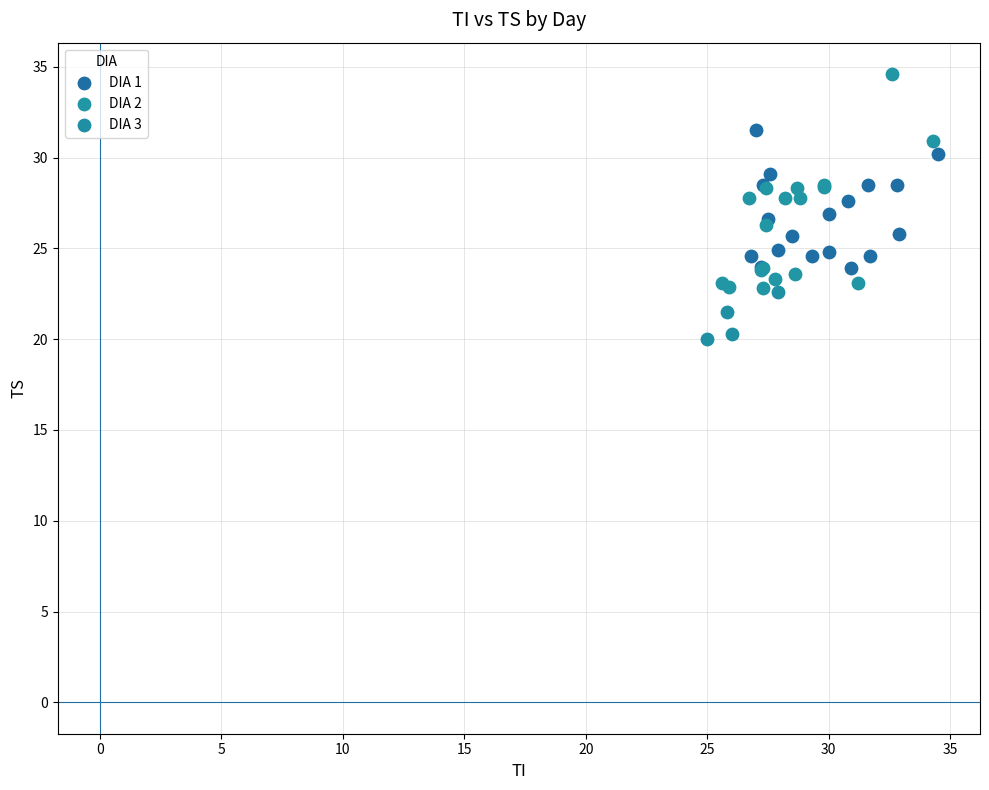

Which series has the largest Y range (max minus min)?

DIA 2